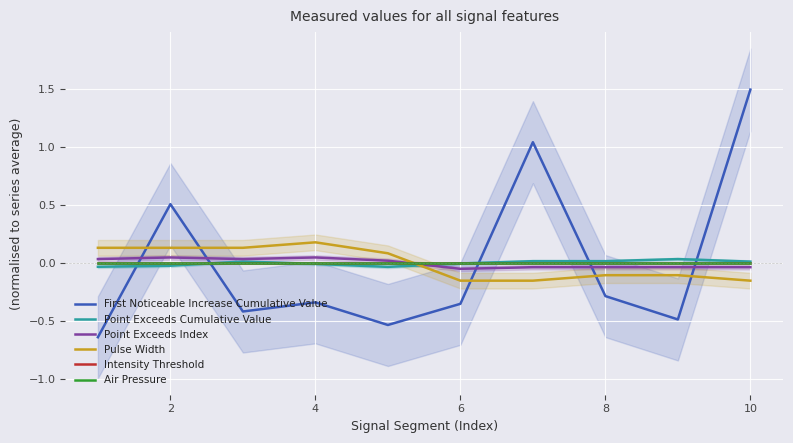

Which category has the highest value in the Point Exceeds Cumulative Value series?

8